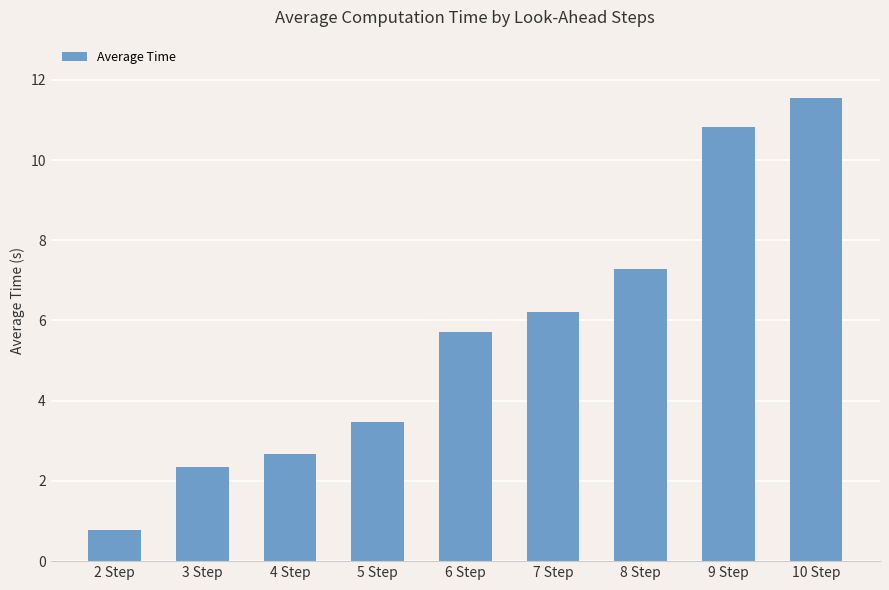

Rank the categories by value from lowest to highest.

2 Step, 3 Step, 4 Step, 5 Step, 6 Step, 7 Step, 8 Step, 9 Step, 10 Step